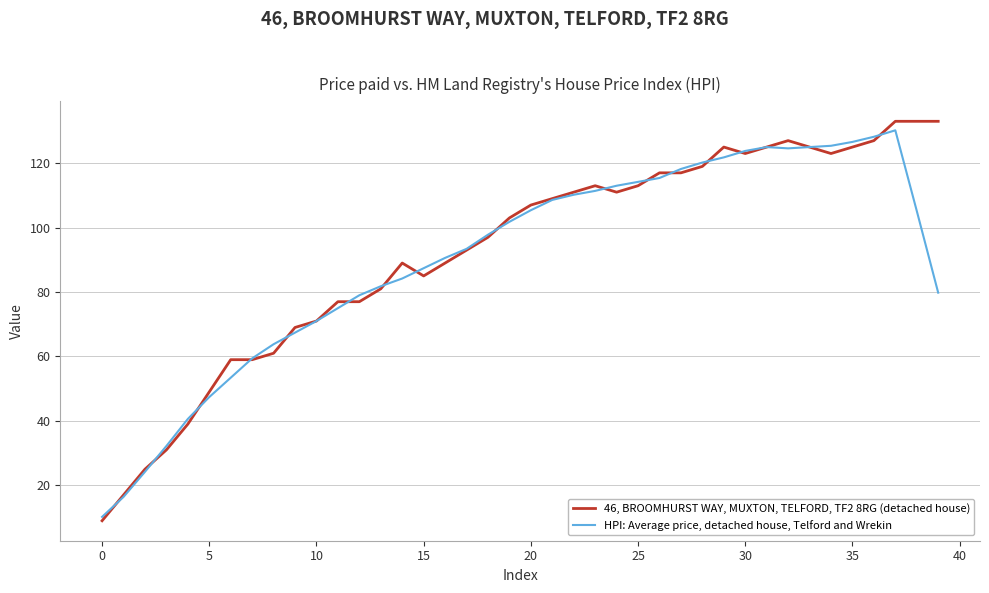

List the series in order of their overall mean, highest first.

46, BROOMHURST WAY, MUXTON, TELFORD, TF2 8RG (detached house), HPI: Average price, detached house, Telford and Wrekin